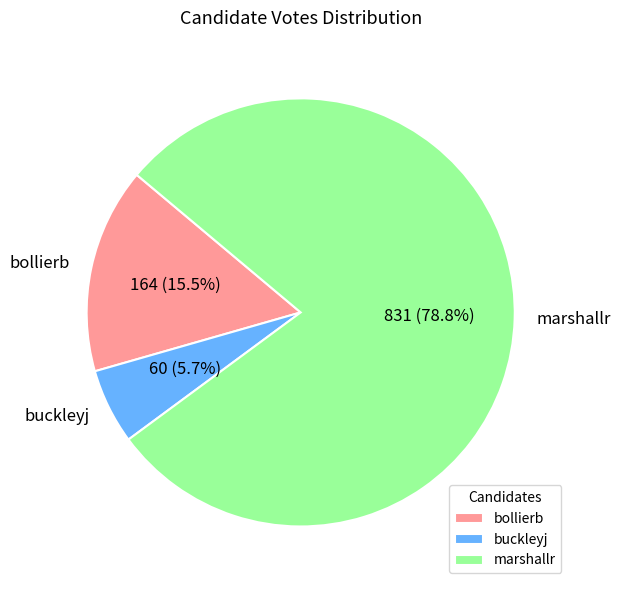

What portion of the pie excludes buckleyj?

94.3%